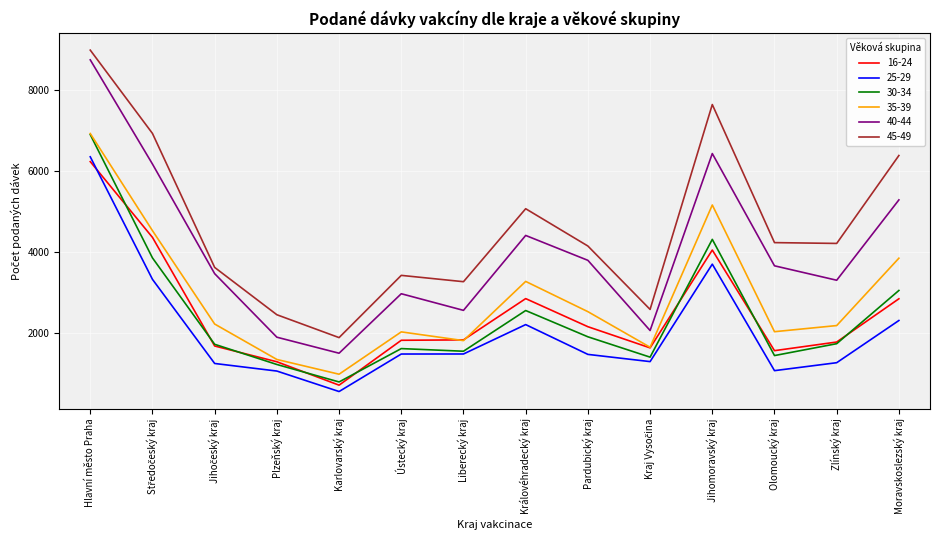

True or false: 30-34 and 40-44 cross at least once.

False